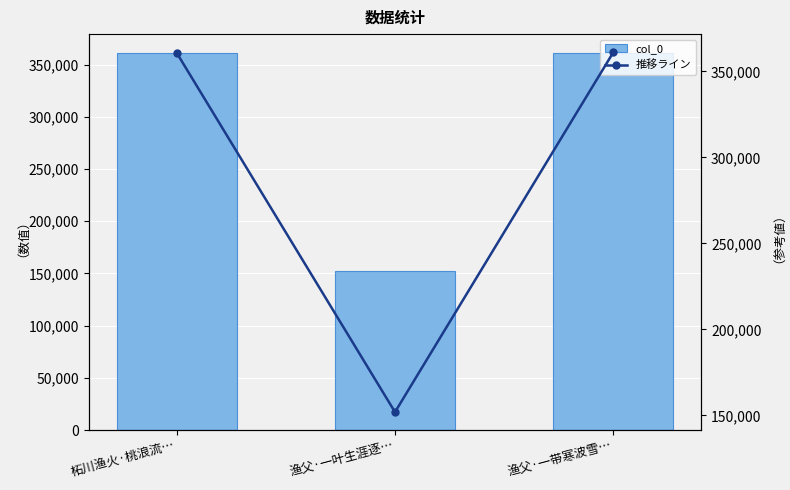

What is the sum of all 推移ライン values?

874177